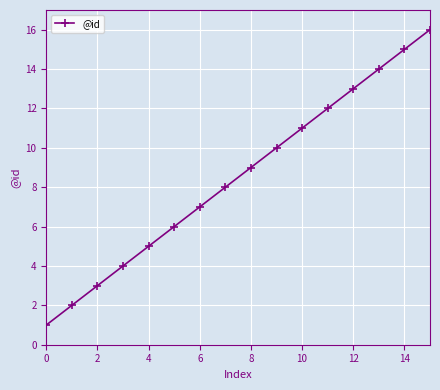

How many distinct data groups are displayed?

1